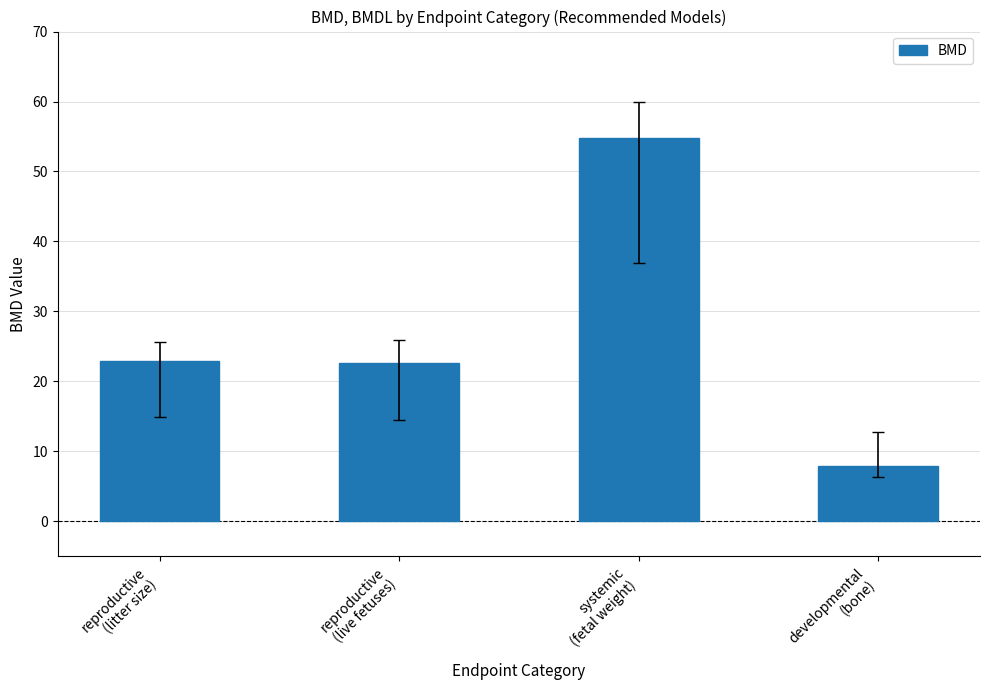

How many values are below 22?

1